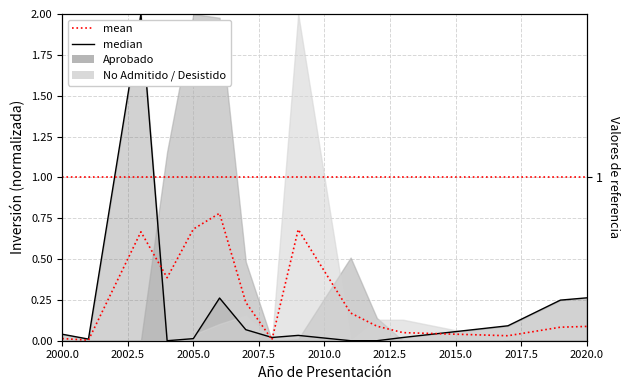

Which series has the largest total across all categories?

mean